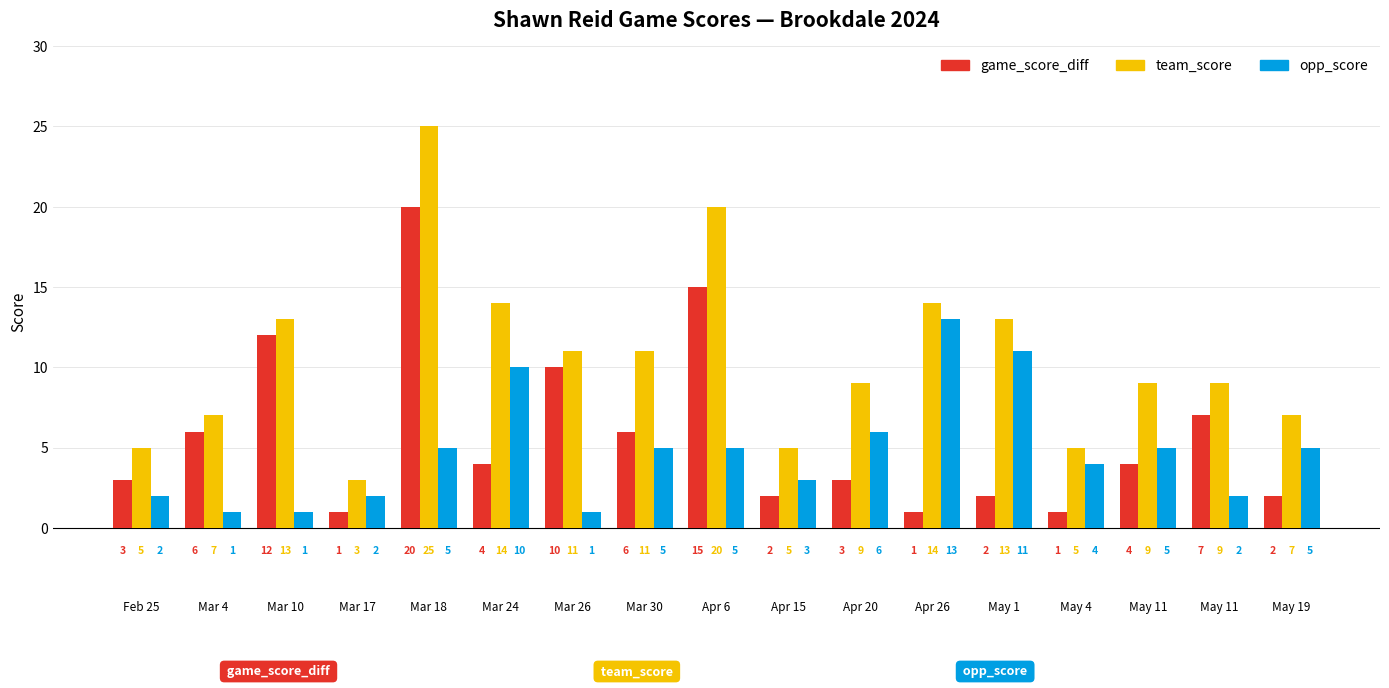

What is the label of the 16th bar from the right?

Mar 4